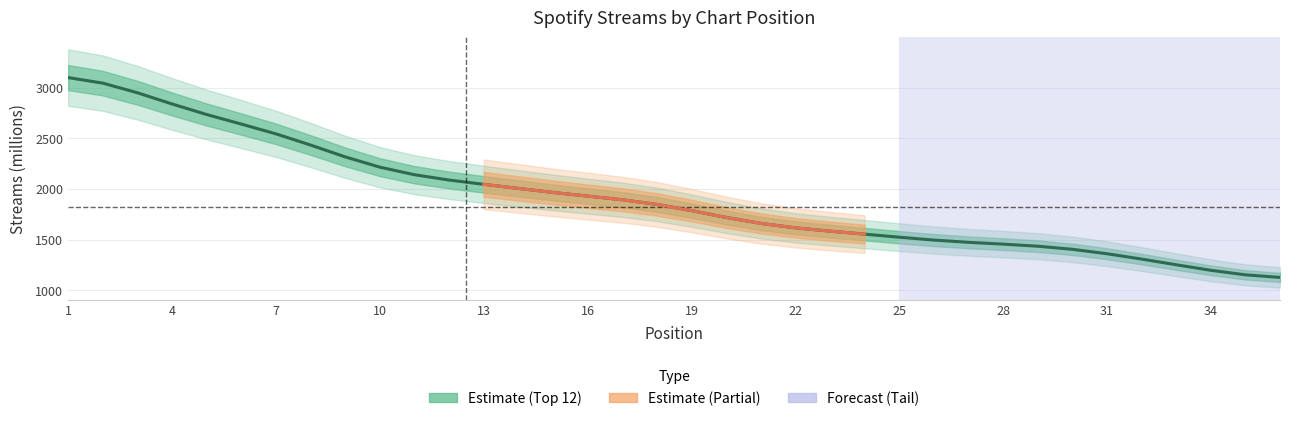

True or false: the data has more than 0 interior local peaks.

False